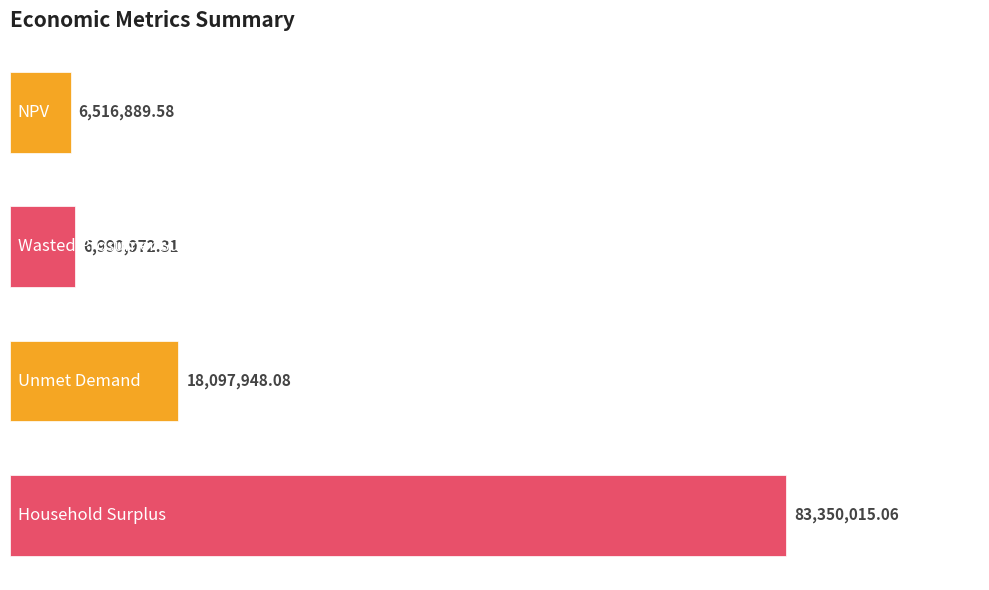

What is the minimum value shown in the chart?

6516889.6